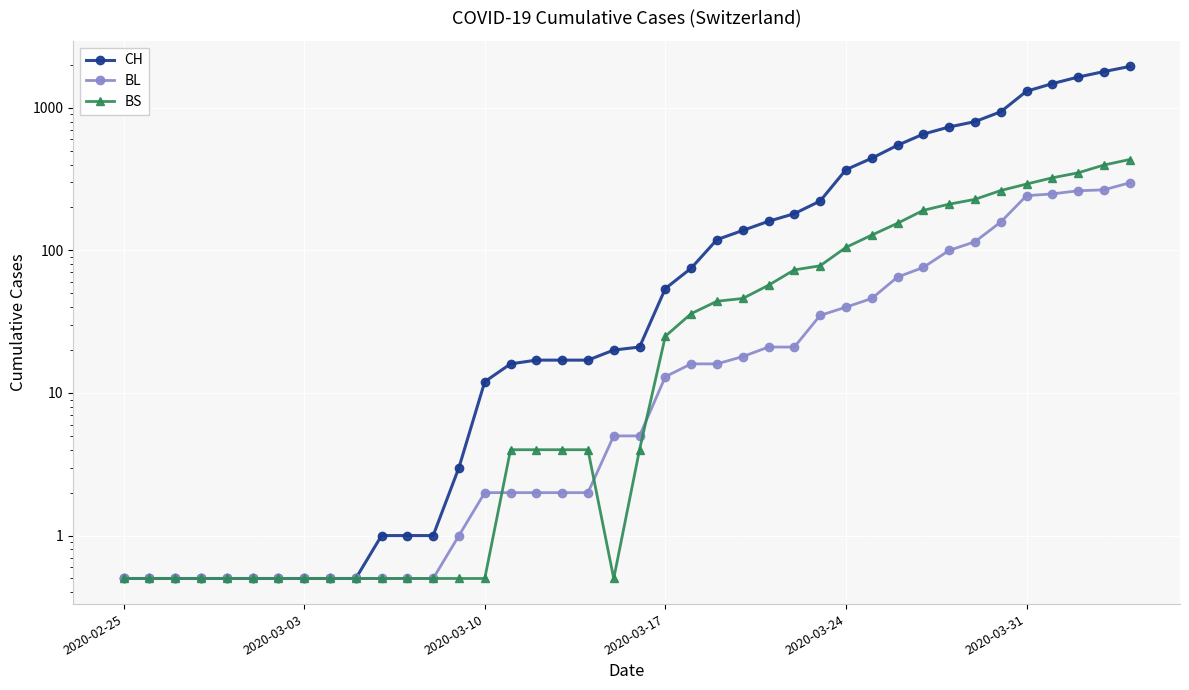

Which has a higher value, 19 or 7?

19